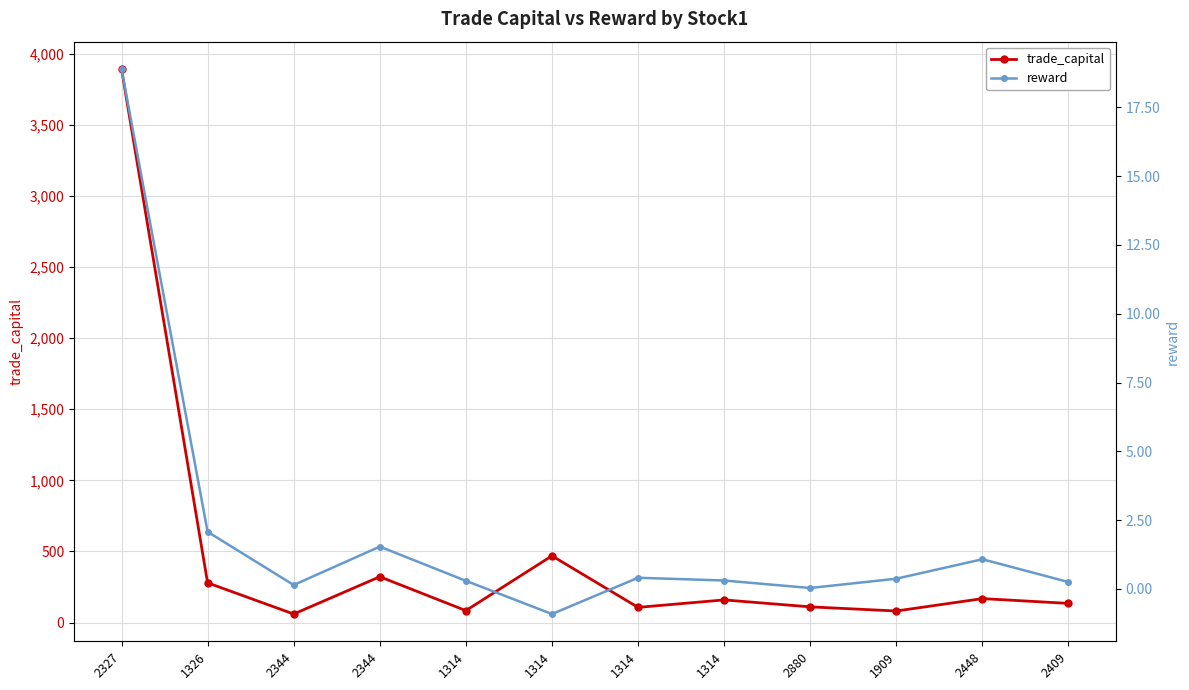

What are all the series names shown in the legend?

trade_capital, reward